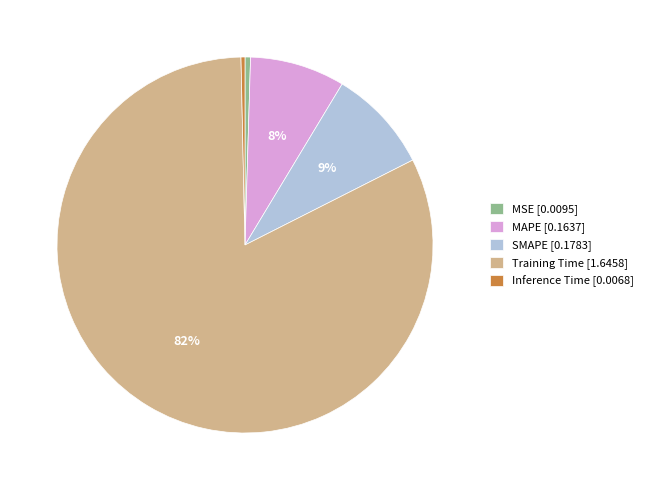

To the nearest percent, what portion does MAPE [0.1637] represent?

8%